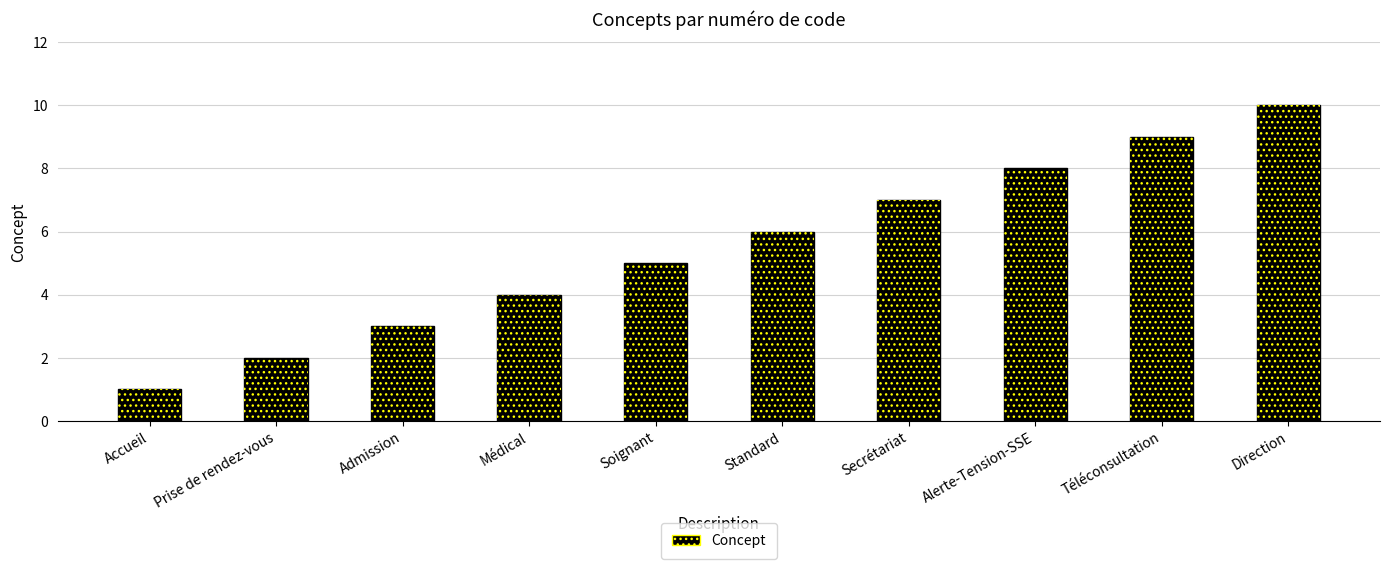

What is the difference between the values at Standard and Soignant?

1